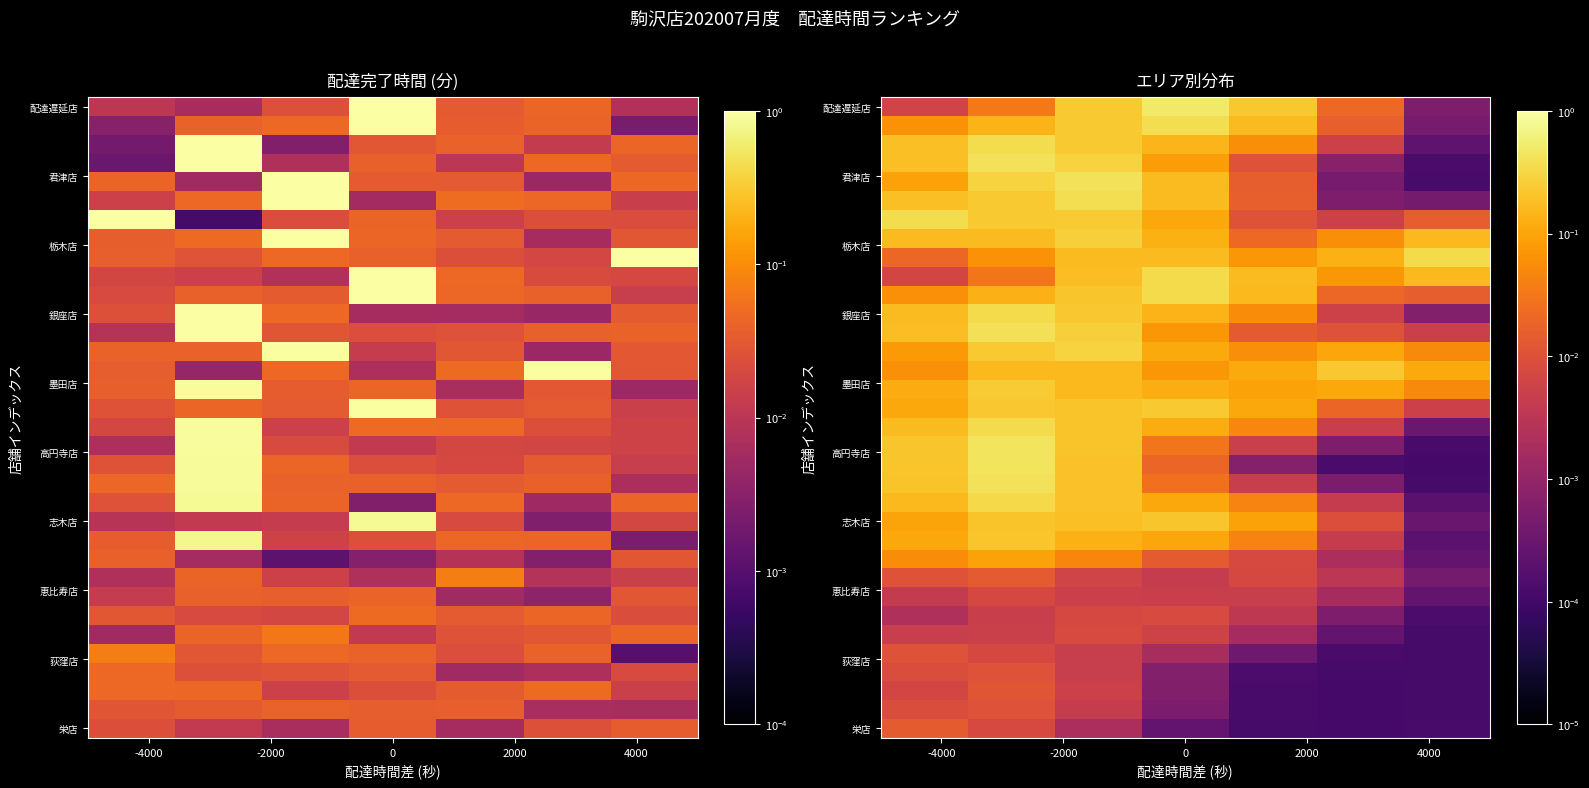

At how many categories does at least one series exceed 0?

7